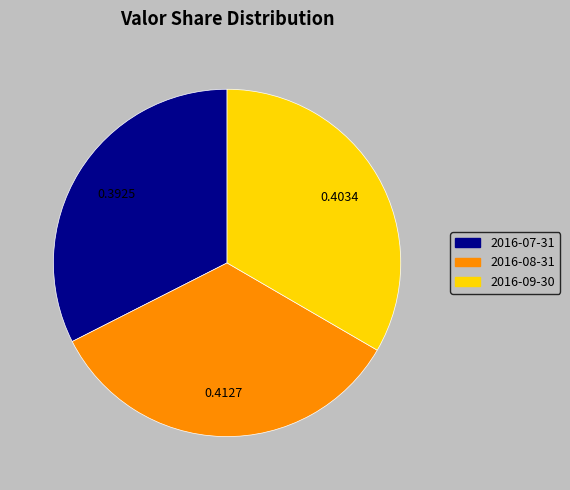

Count the number of slices in the pie.

3